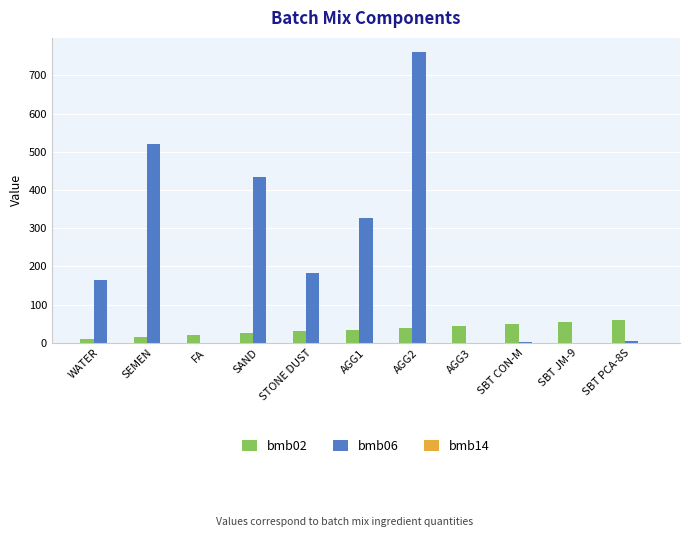

Is it true that bmb06 equals 434.0 at SAND?

True